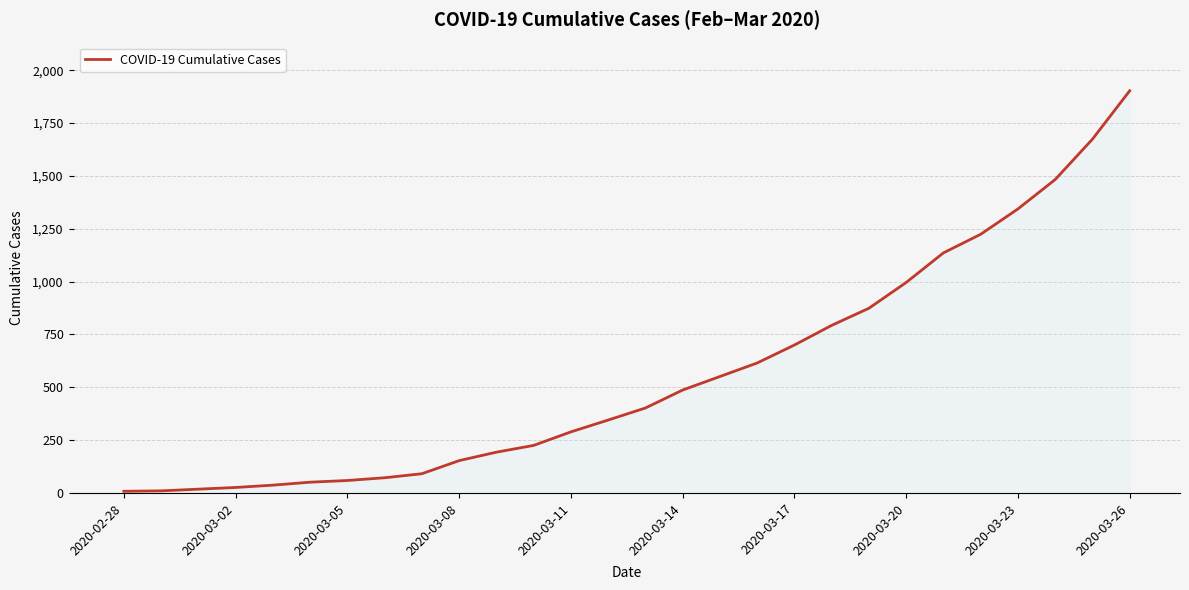

What is the greatest value displayed?

1903